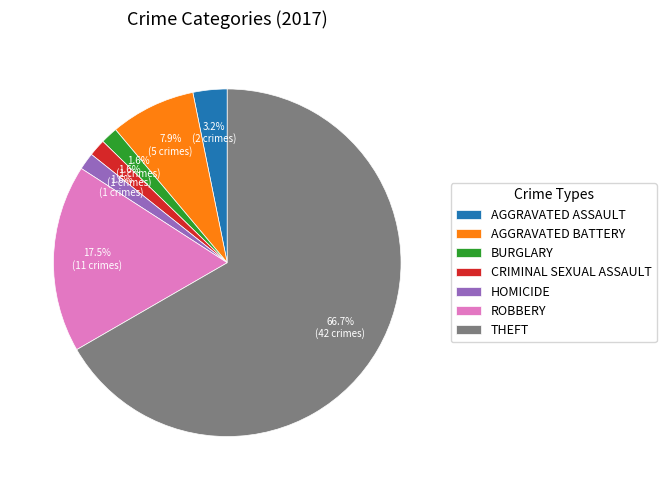

Which has a higher value, AGGRAVATED BATTERY or AGGRAVATED ASSAULT?

AGGRAVATED BATTERY